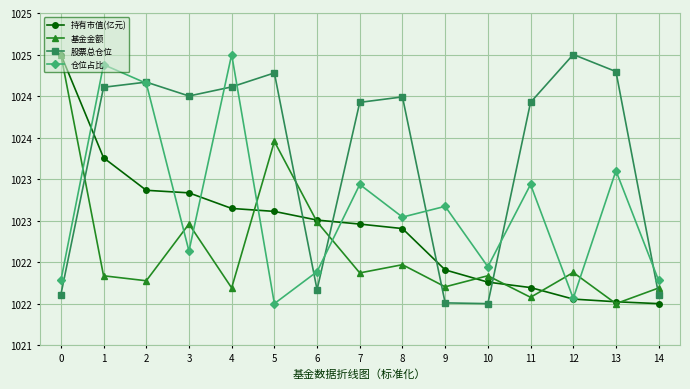

How many times do 基金金额 and 股票总仓位 cross each other?

6